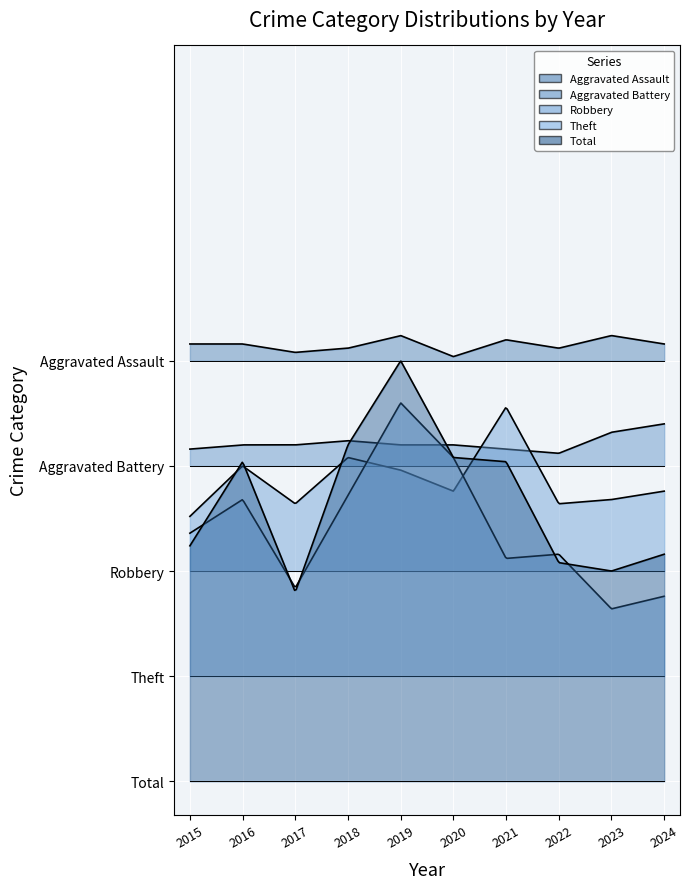

Count the Aggravated Assault values in the range 3 to 5.

6